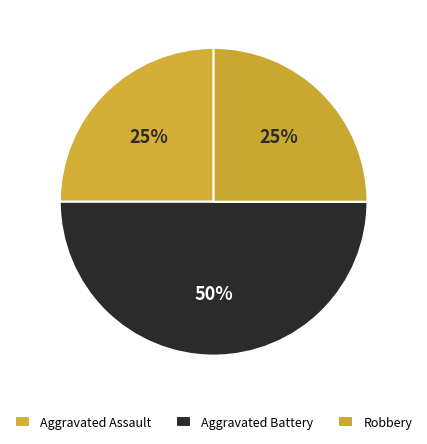

Which category has the biggest portion of the pie?

Aggravated Battery